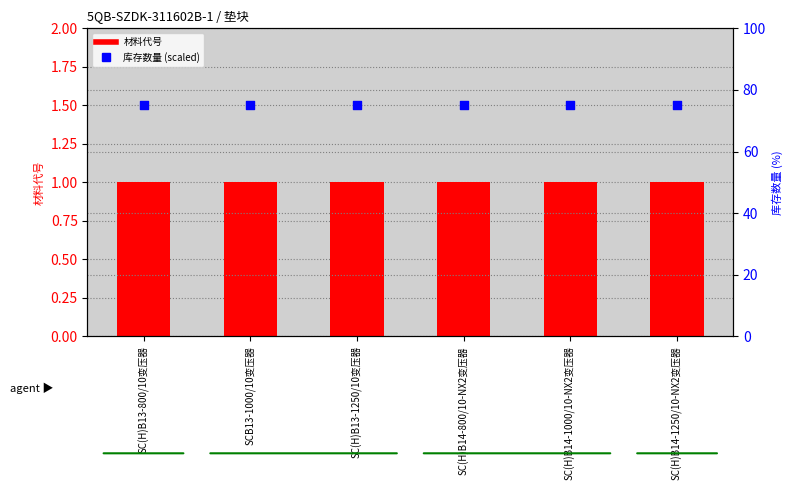

Which series contains the lowest Y value?

材料代号